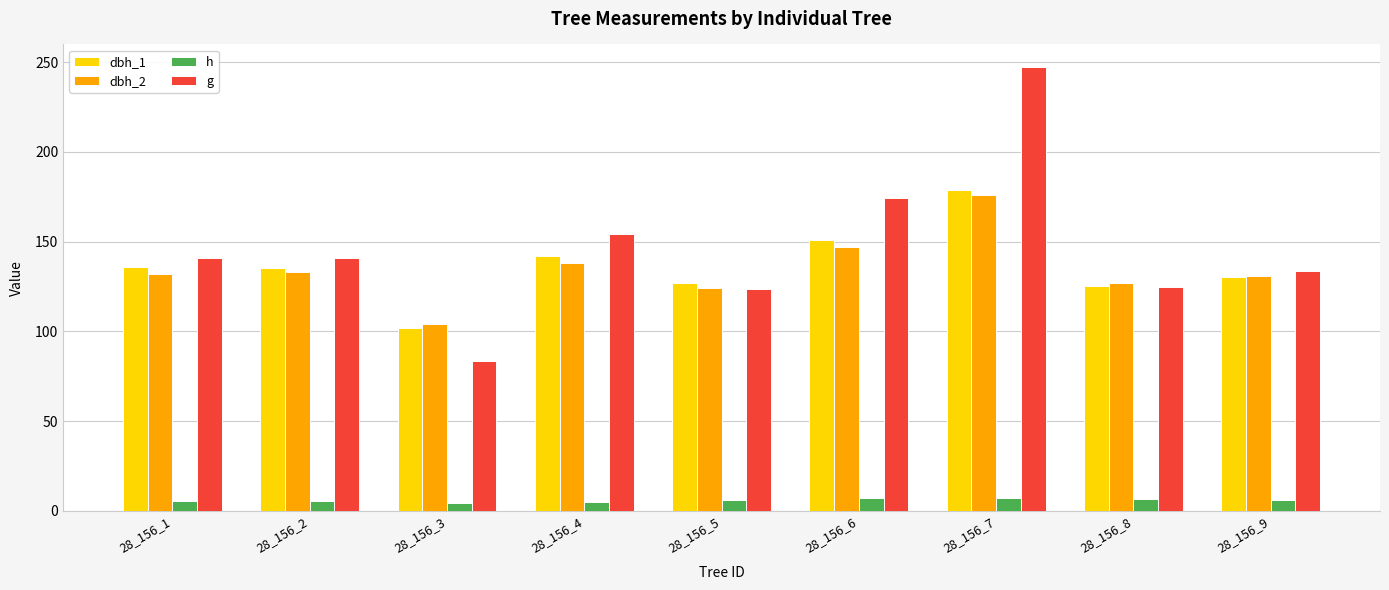

At which category is the sum across all series the highest?

28_156_7